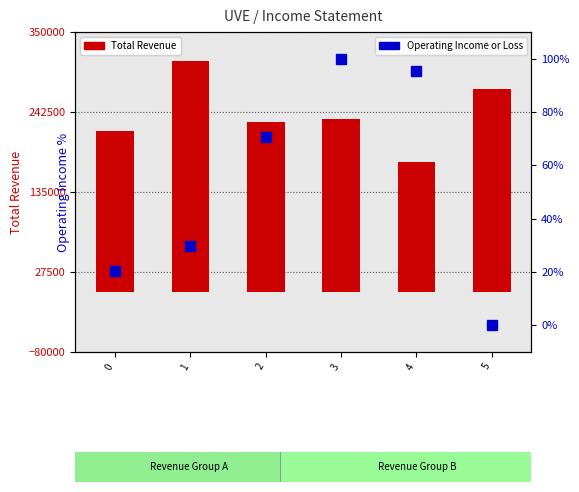

What is the value of the Total Revenue bar at the 1st from the left?

216400.0